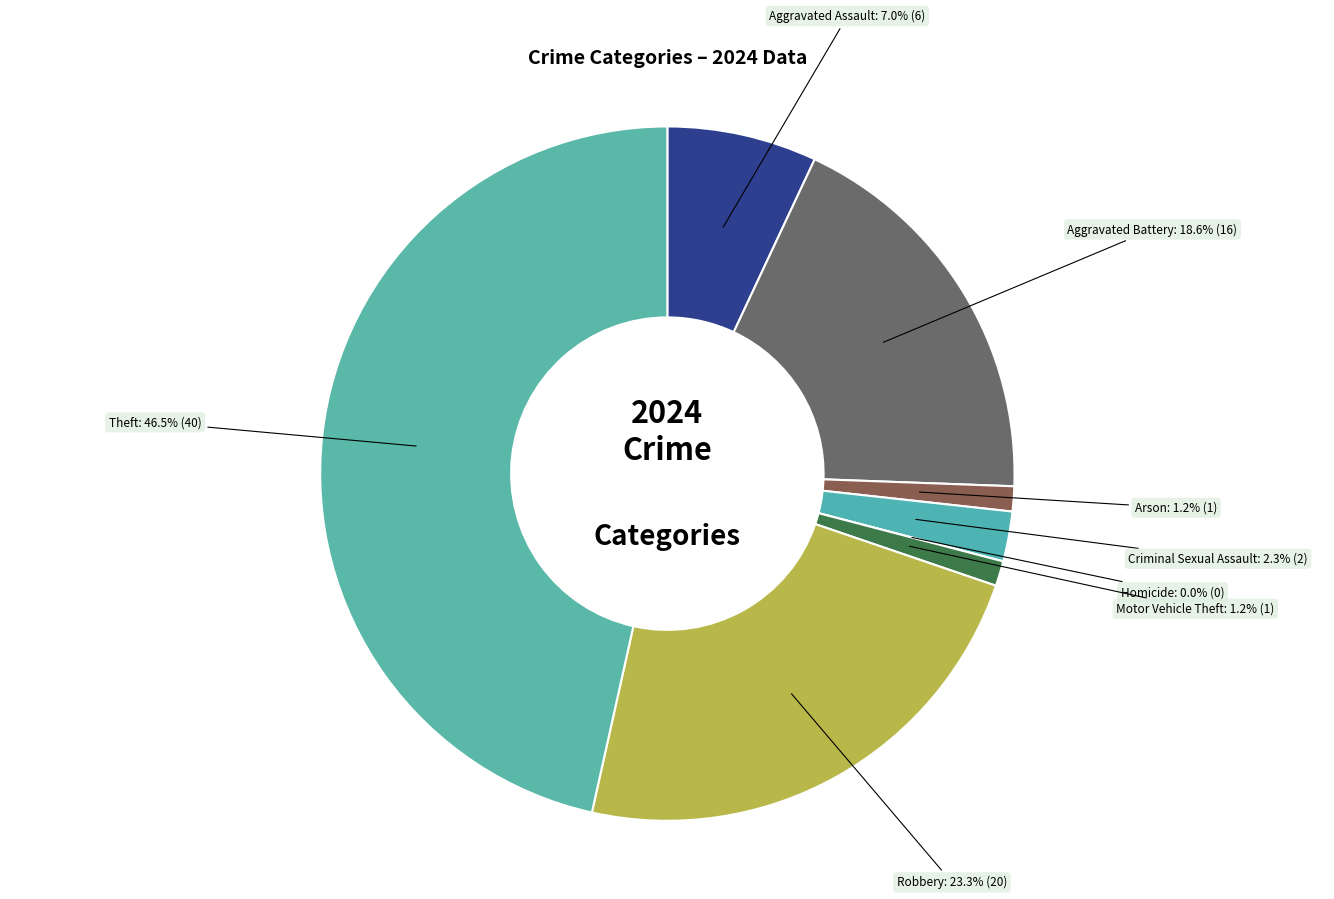

How many segments does this pie chart have?

8